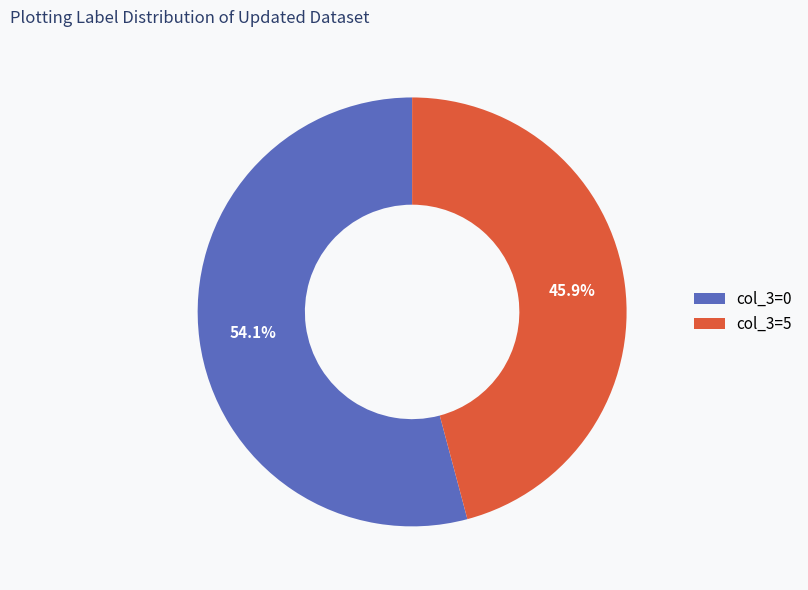

To the nearest percent, what is the difference between the largest and smallest slice percentages?

8%